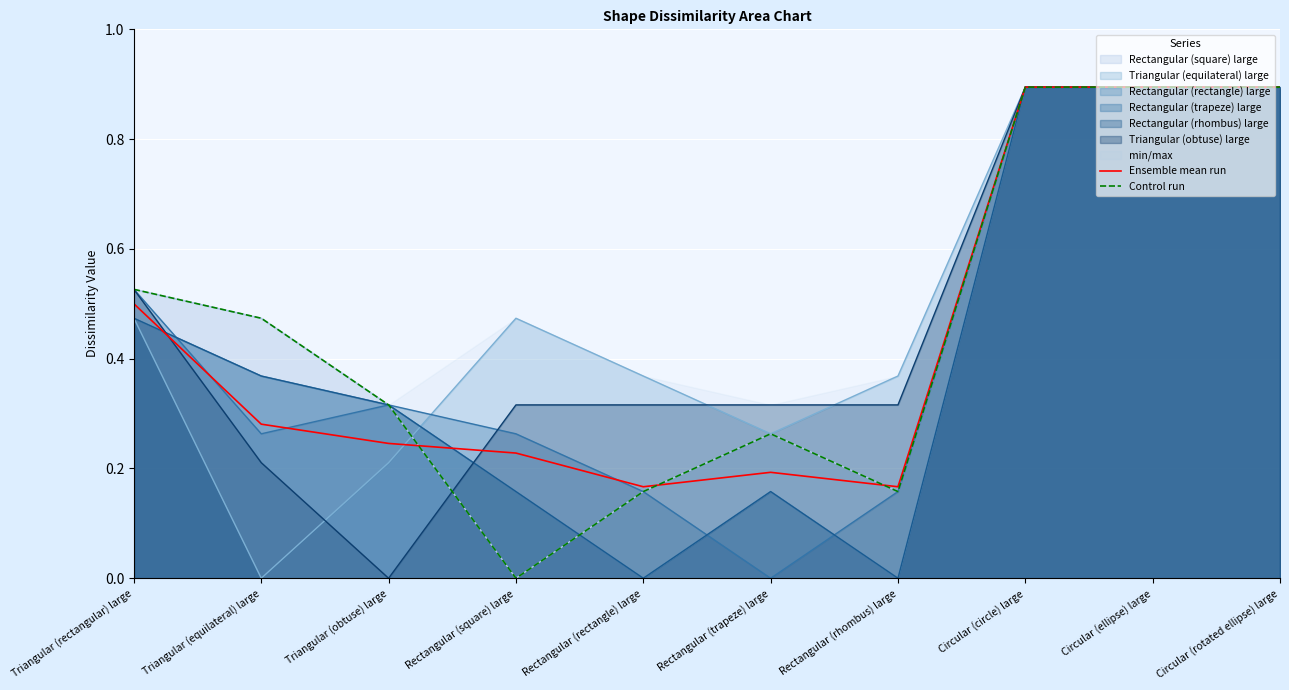

What is the label of the 4th point from the left?

Rectangular (square) large